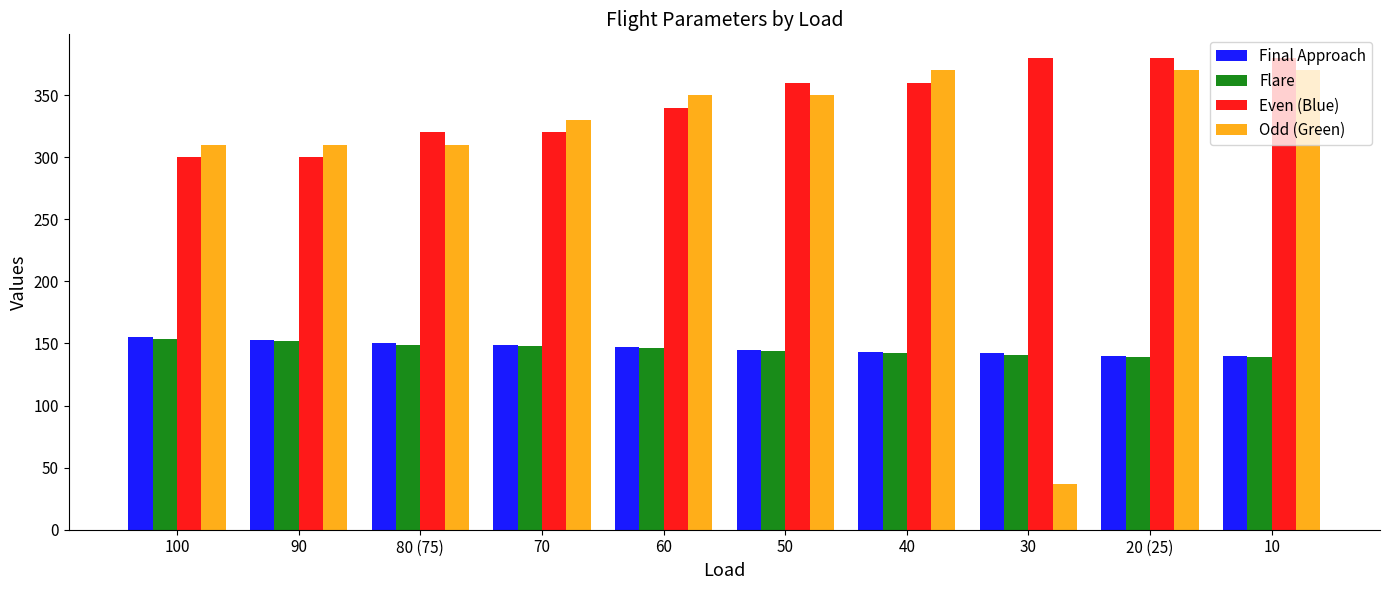

What is the difference between the highest and lowest values at 80 (75)?

171